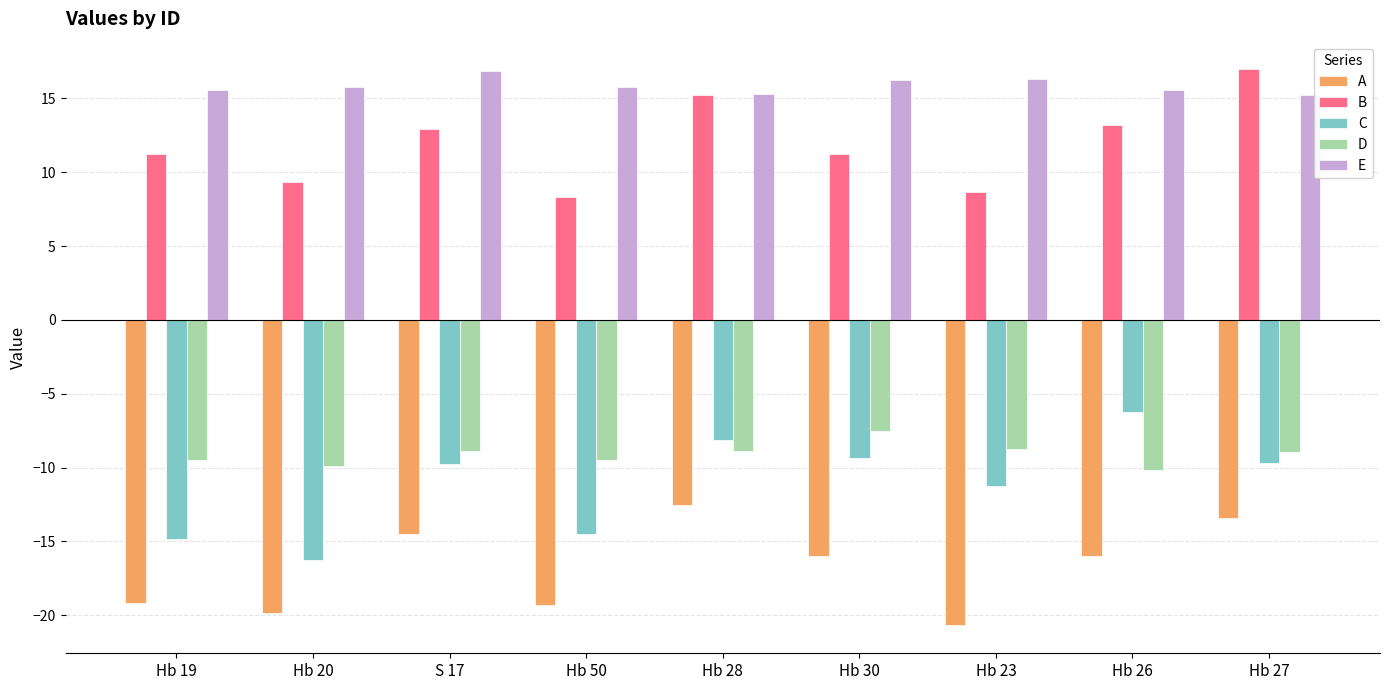

True or false: D has a value of -9.5 at Hb 50.

True